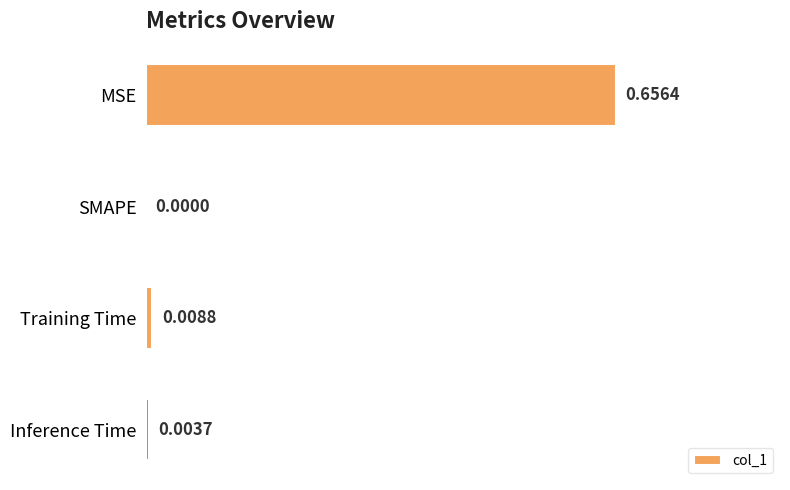

At which category does the chart reach its peak across all series?

MSE